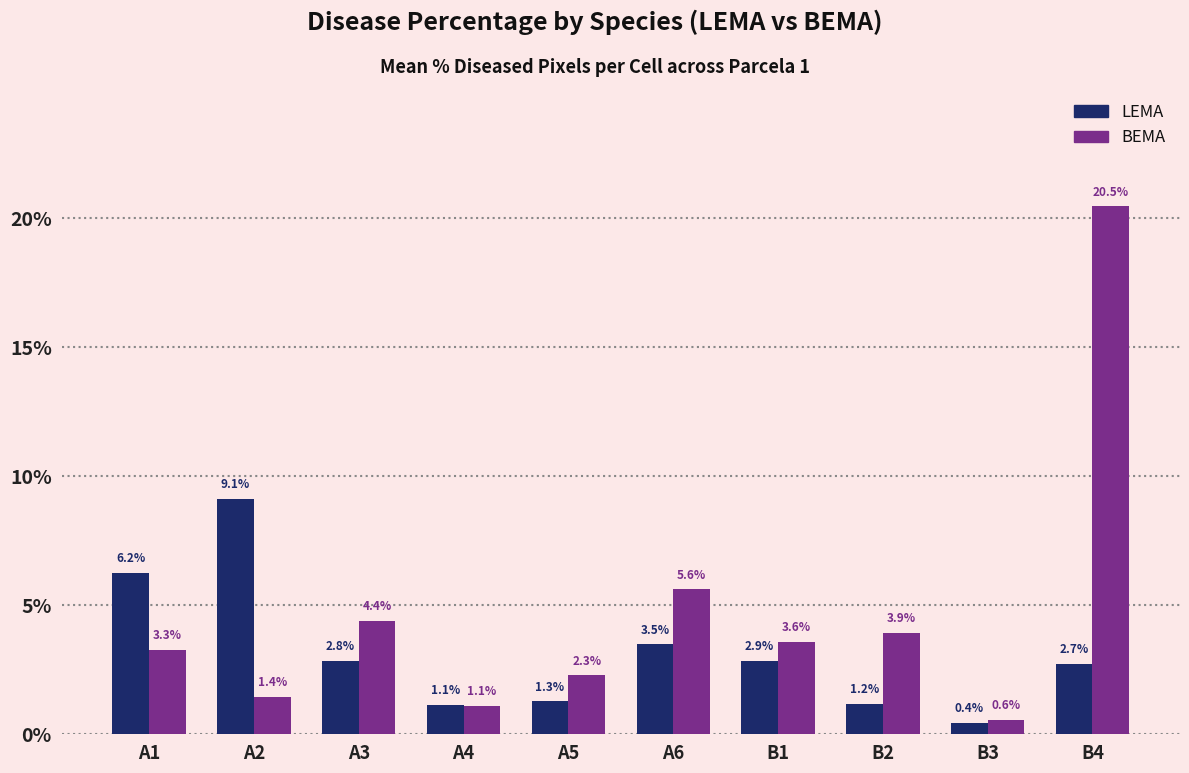

At how many categories does at least one series exceed 10?

1